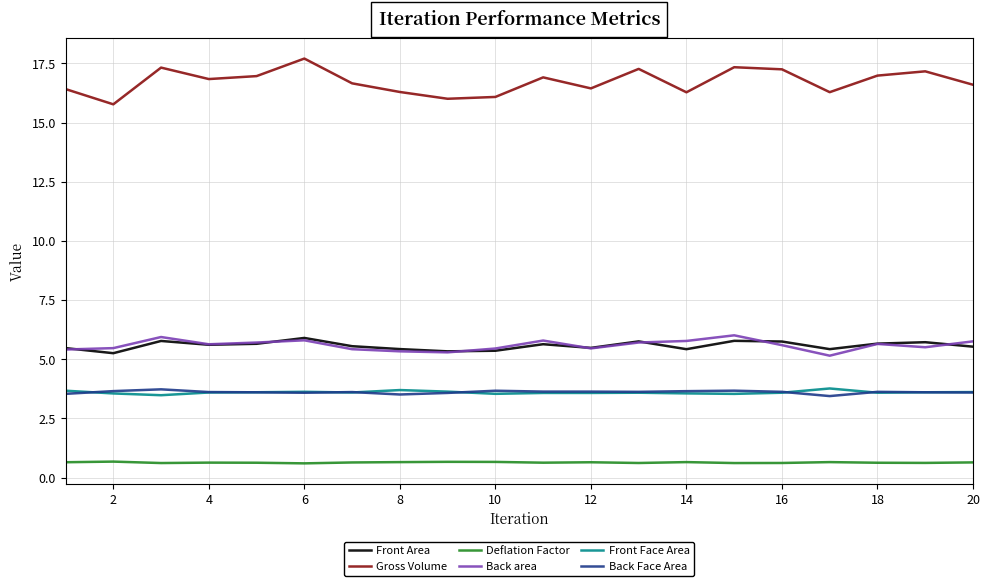

In Back area, how many points are higher than both neighbors (excluding endpoints)?

5